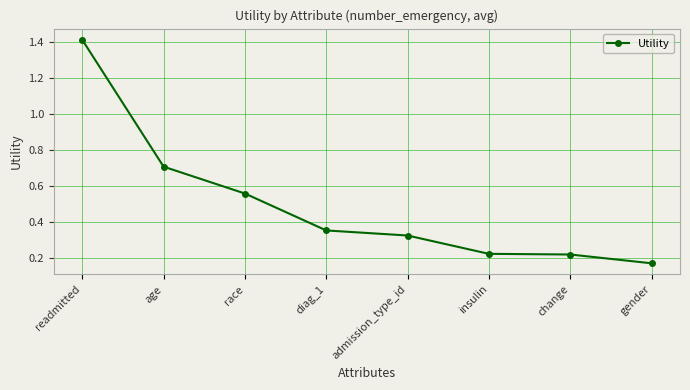

What is the label of the 3rd point from the left?

race